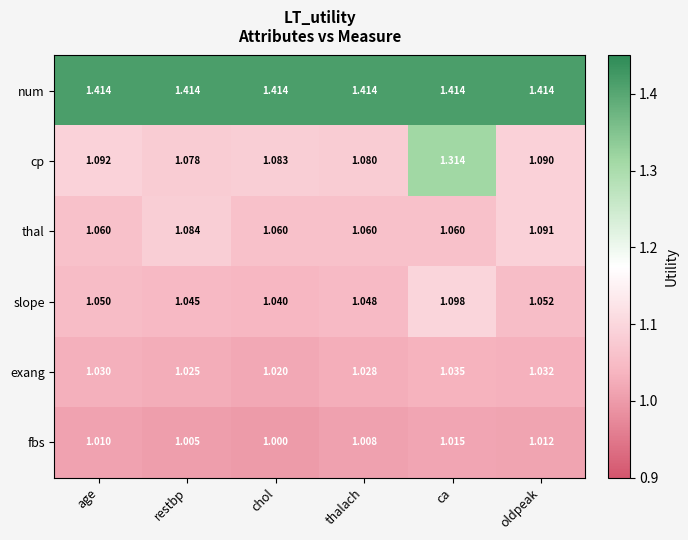

What is the total value across all series at ca?

6.9